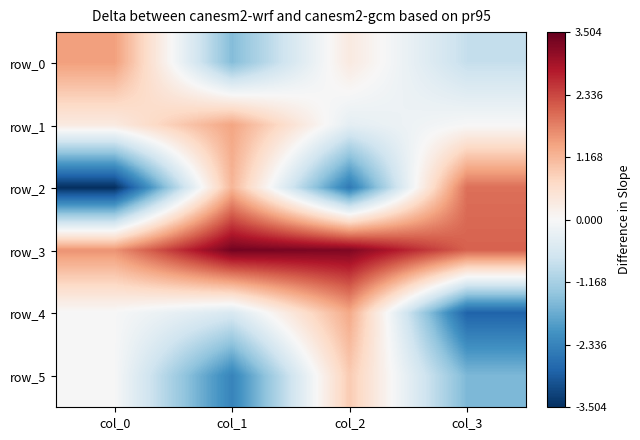

Where does the row_0 series first go above 0?

col_0